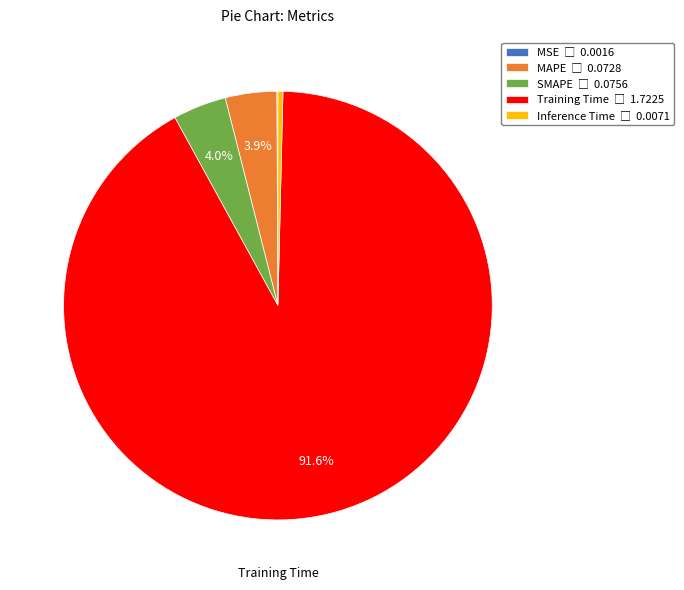

Is there a majority slice in this chart?

Yes